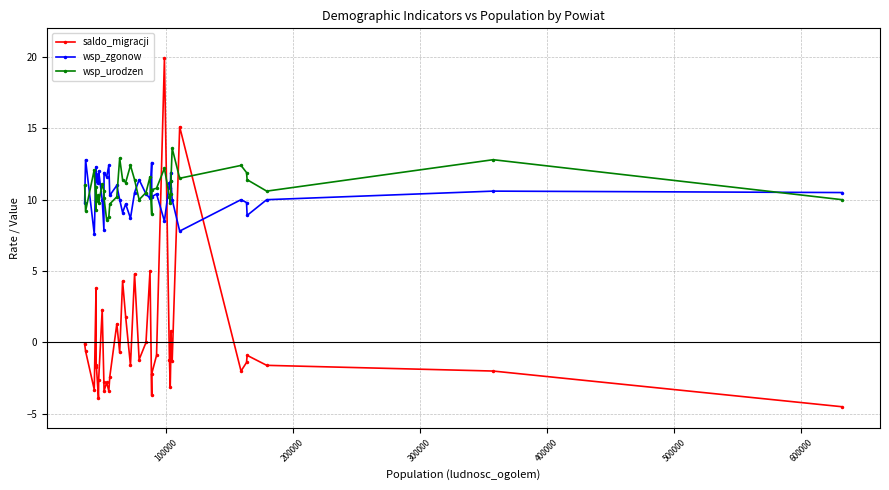

Reading left to right, extract all data points from this chart.

saldo_migracji: -0.1	-0.6	-3.3	3.8	-1.6	-1.7	-3.9	-2.6	2.3	-2.8	-3.4	-2.8	-3.4	-2.4	1.3	-0.7	4.3	1.8	-1.6	4.8	-1.2	0.0	5.0	-3.7	-2.2	-0.9	19.9	-1.2	-3.1	-1.2	0.8	-1.3	15.1	-2.0	-1.4	-0.9	-1.6	-2.0	-4.5
wsp_zgonow: 9.8	12.8	7.6	12.3	11.3	11.8	11.2	12.0	10.0	7.9	11.9	11.6	12.4	10.3	11.0	10.0	9.1	9.7	8.7	10.5	11.4	10.4	10.1	12.6	10.2	10.4	8.5	11.2	10.8	11.9	11.3	10.0	7.8	10.0	9.8	8.9	10.0	10.6	10.5
wsp_urodzen: 11.0	9.2	12.1	9.3	10.9	9.9	10.3	9.8	11.1	10.6	10.1	8.6	8.8	9.7	10.2	12.9	11.4	11.2	12.4	11.4	10.0	10.5	11.6	9.0	10.7	10.8	12.2	10.2	9.8	10.4	11.3	13.6	11.5	12.4	11.9	11.4	10.6	12.8	10.0